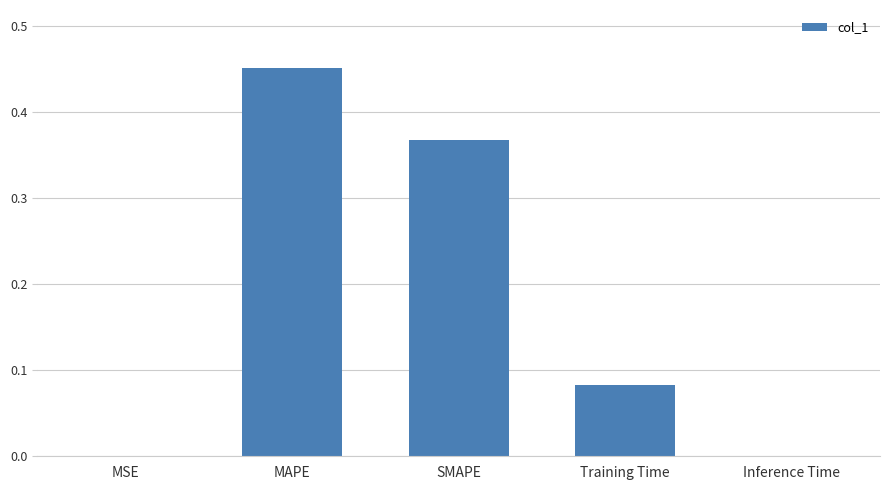

True or false: the data shows 0.0 at Training Time.

False